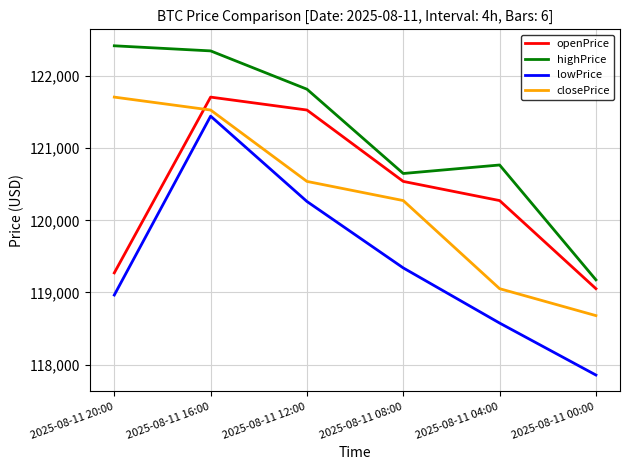

List the labels in order of openPrice value, largest first.

2025-08-11 16:00, 2025-08-11 12:00, 2025-08-11 08:00, 2025-08-11 04:00, 2025-08-11 20:00, 2025-08-11 00:00